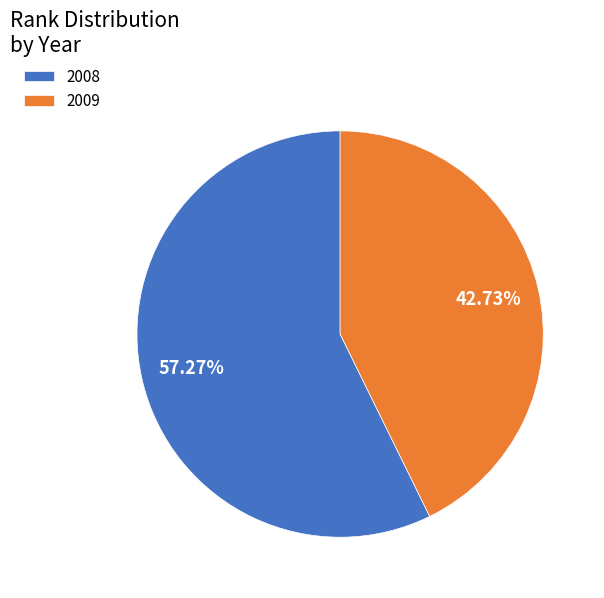

To the nearest percent, what portion does 2009 represent?

43%